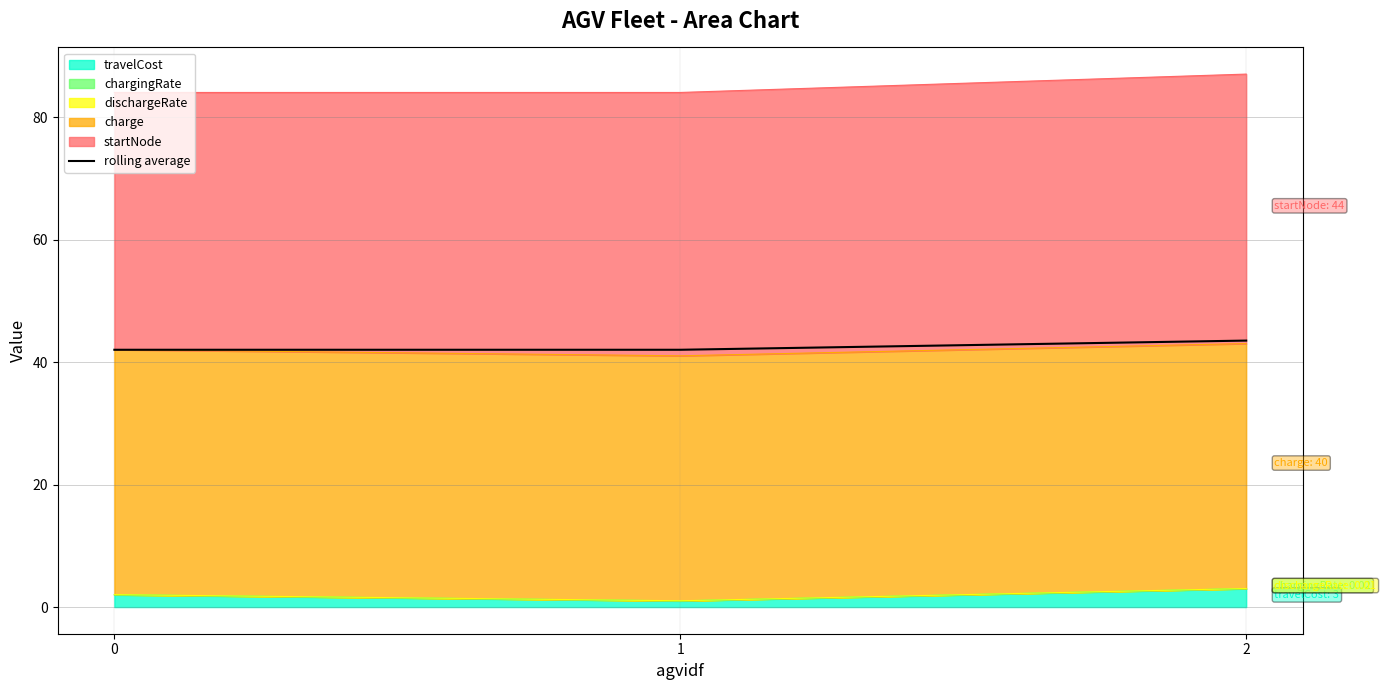

How many categories are shown in the chart?

3